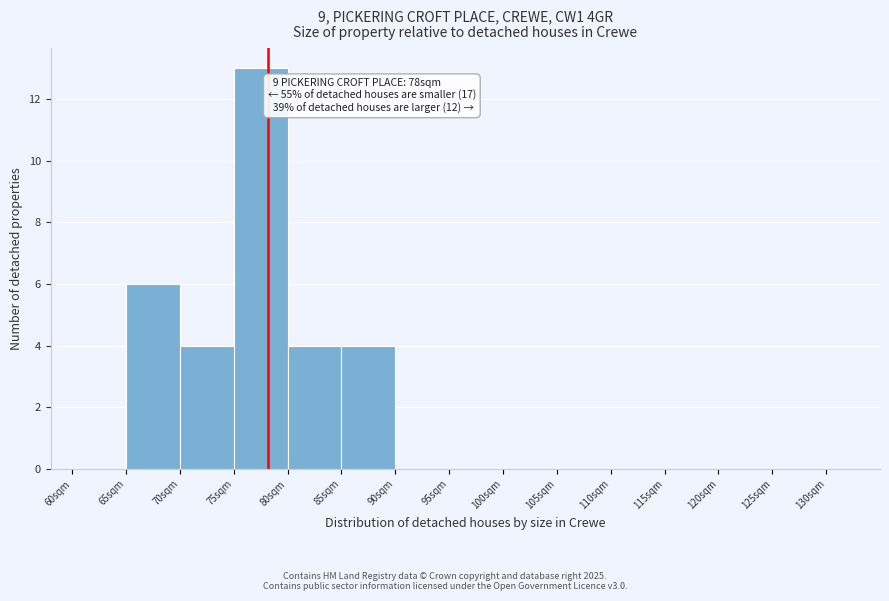

Over which range of the x-axis is the bar tallest?

75 to 80